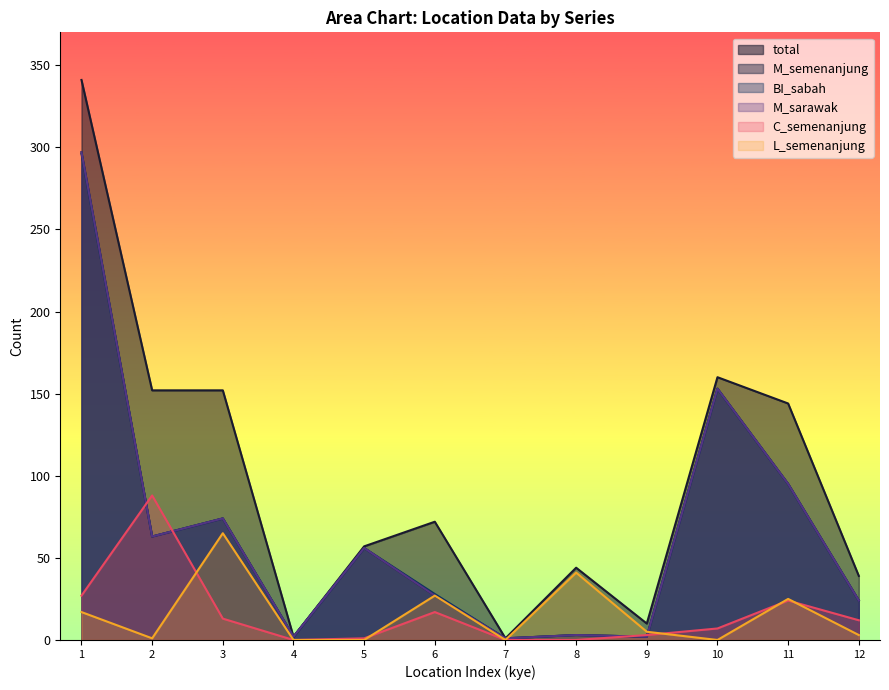

At which category does total reach its first local peak?

6